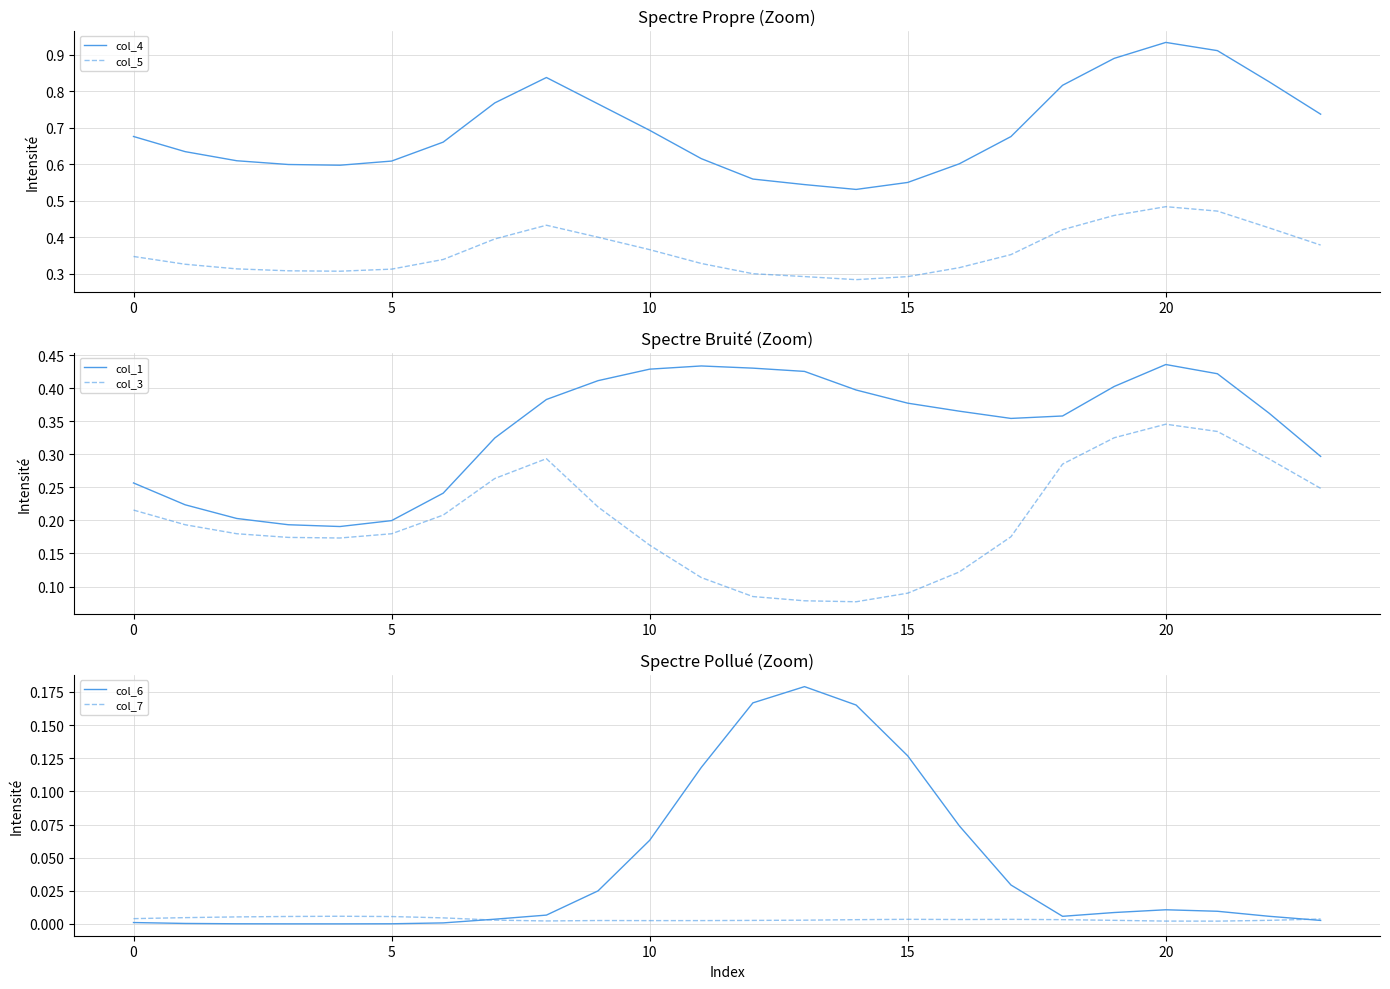

How many interior local peaks does the col_5 series have?

2